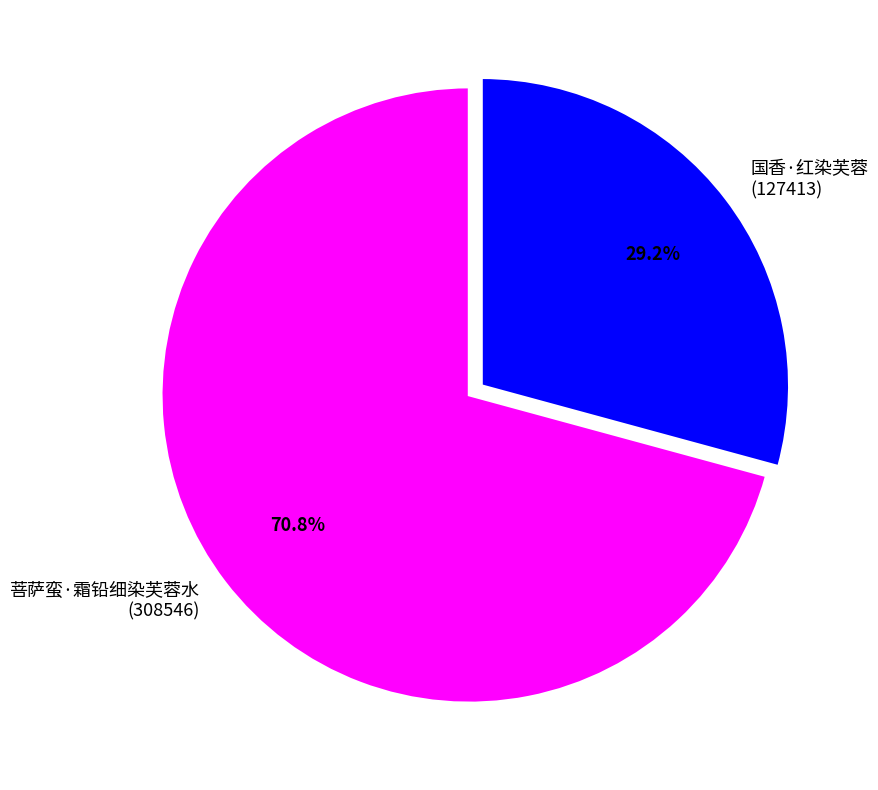

To the nearest percent, what is the difference between the 菩萨蛮·霜铅细染芙蓉水 and 国香·红染芙蓉 slice percentages?

42%